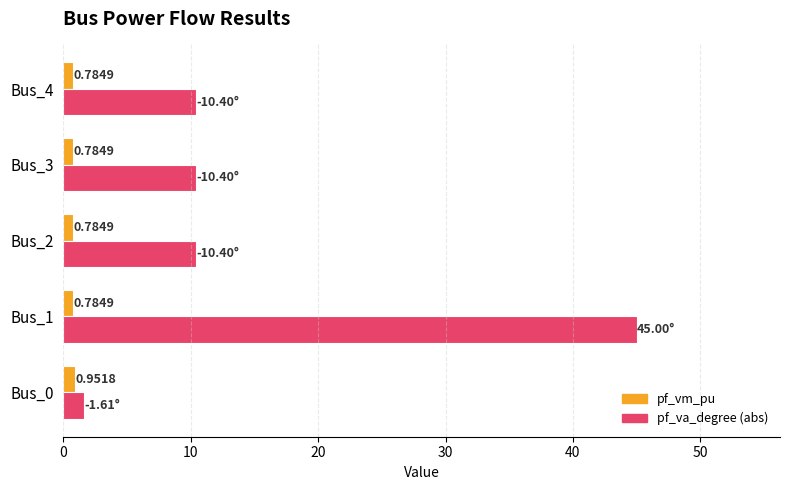

What is the maximum value for pf_va_degree (abs)?

45.0